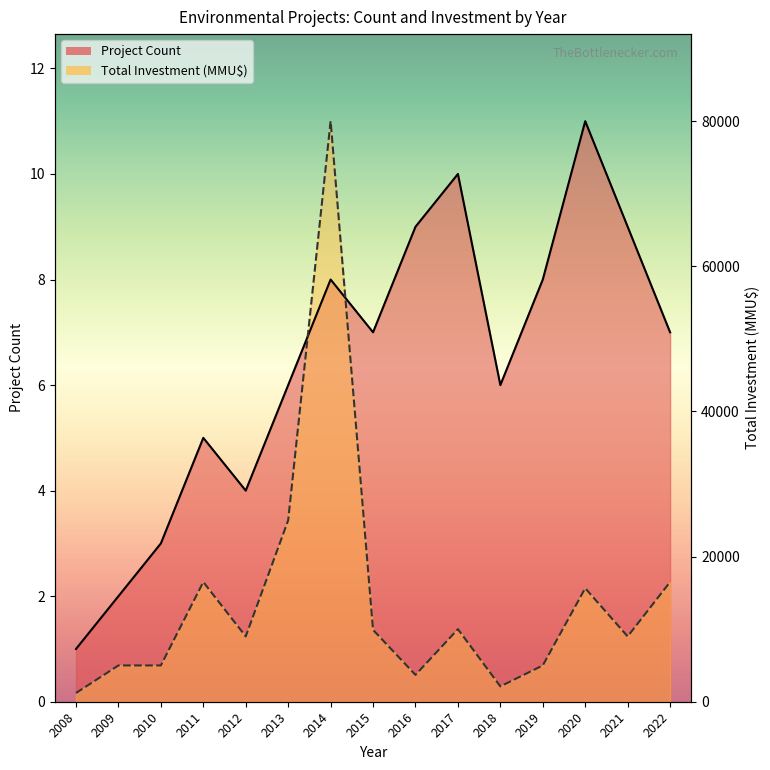

True or false: Total Investment (MMU$) has a value of 2.4 at 2015.

False